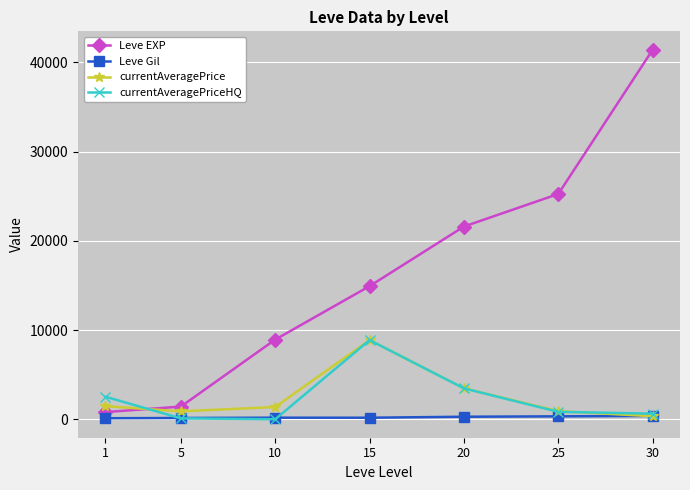

True or false: currentAveragePrice has a value of 887.5 at 5.

True